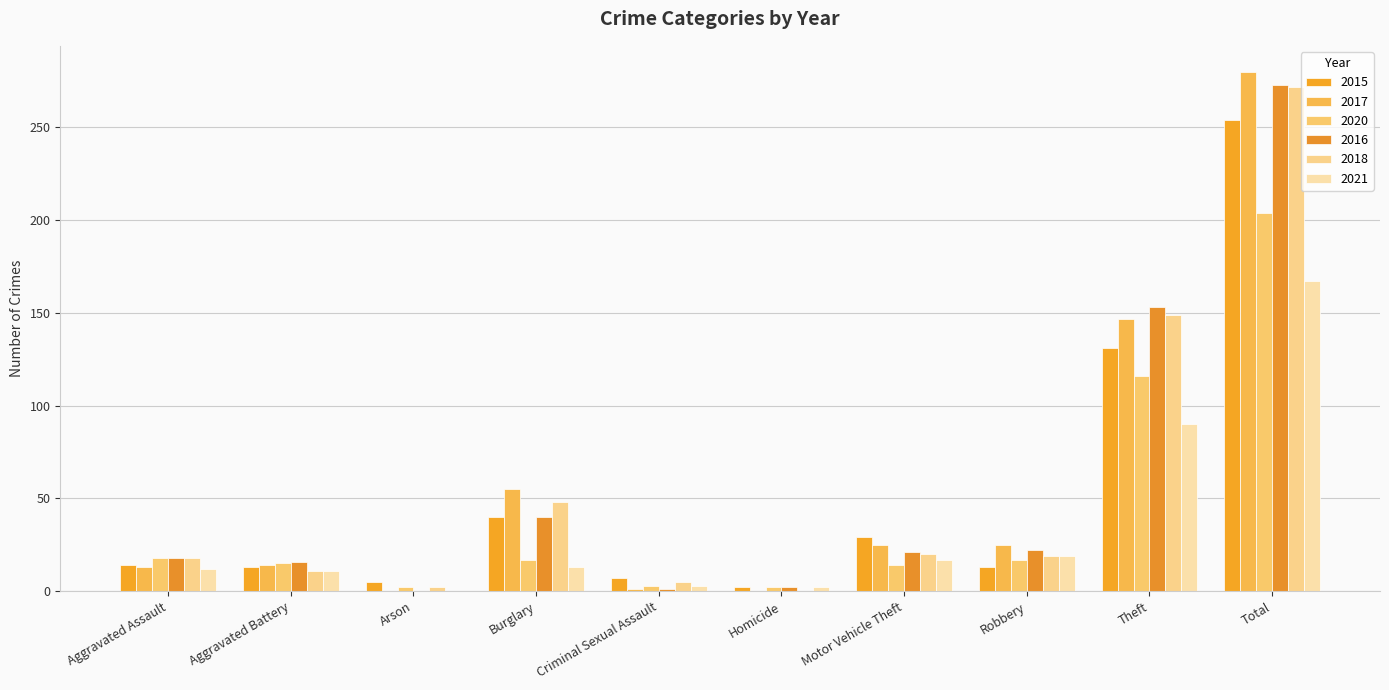

Are the bars horizontal?

No